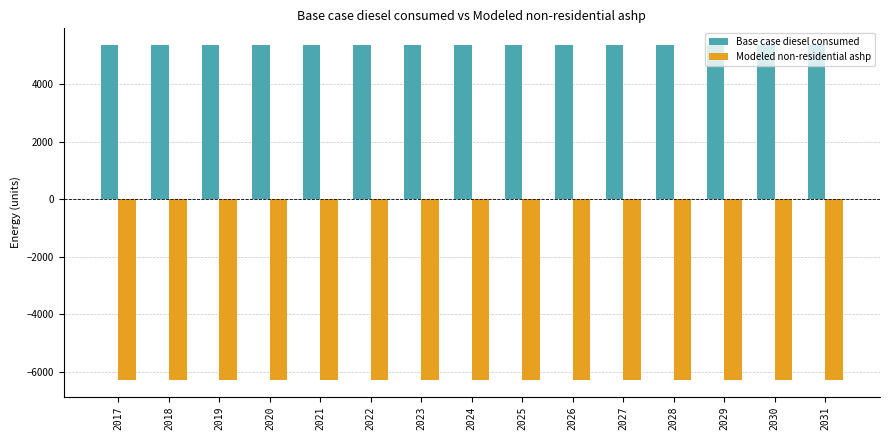

What is the difference between the highest and lowest values at 2025?

11640.9